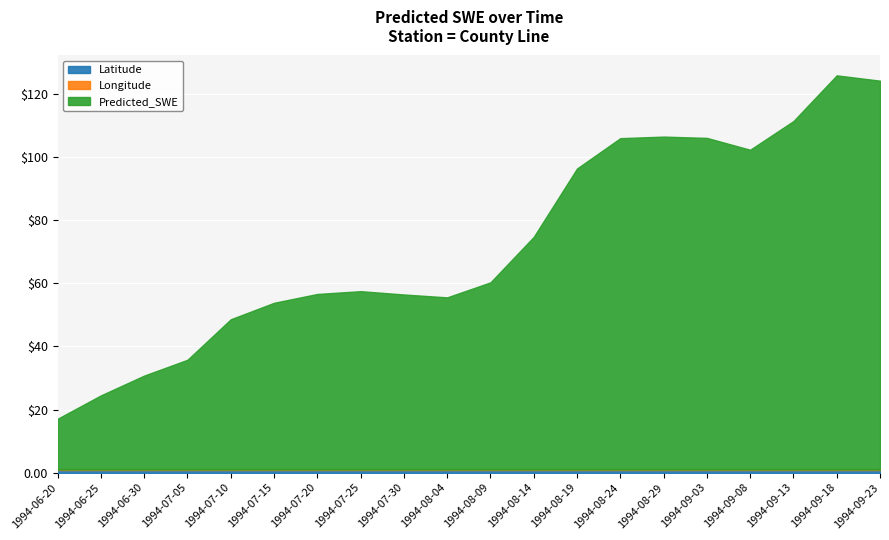

Reading right to left, list all the values displayed in this chart.

Latitude: 0.8	0.8	0.8	0.8	0.8	0.8	0.8	0.8	0.8	0.8	0.8	0.8	0.8	0.8	0.8	0.8	0.8	0.8	0.8	0.8
Longitude: 0.2	0.2	0.2	0.2	0.2	0.2	0.2	0.2	0.2	0.2	0.2	0.2	0.2	0.2	0.2	0.2	0.2	0.2	0.2	0.2
Predicted_SWE: 123.2	124.9	110.4	101.3	105.1	105.5	105.0	95.4	73.7	59.3	54.5	55.4	56.5	55.6	52.8	47.6	34.8	29.8	23.5	16.1